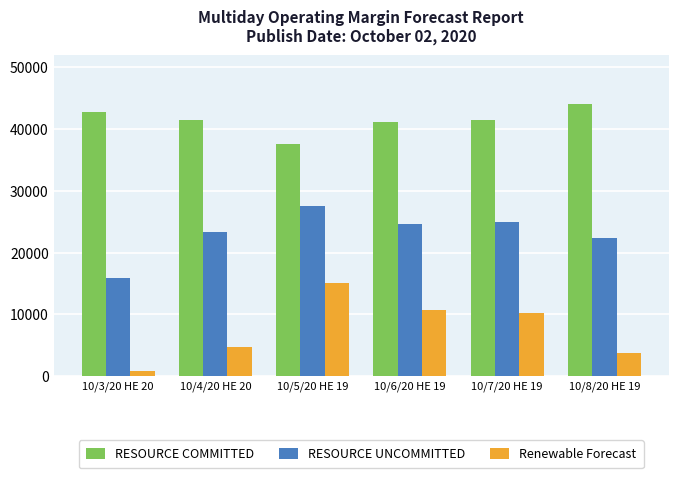

Which series has the largest total across all categories?

RESOURCE COMMITTED